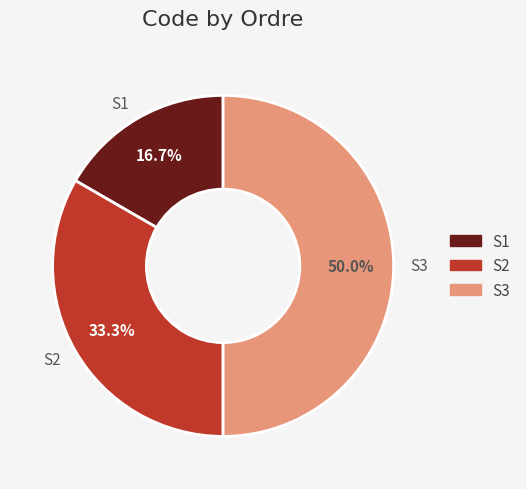

Which has a higher value, S2 or S3?

S3